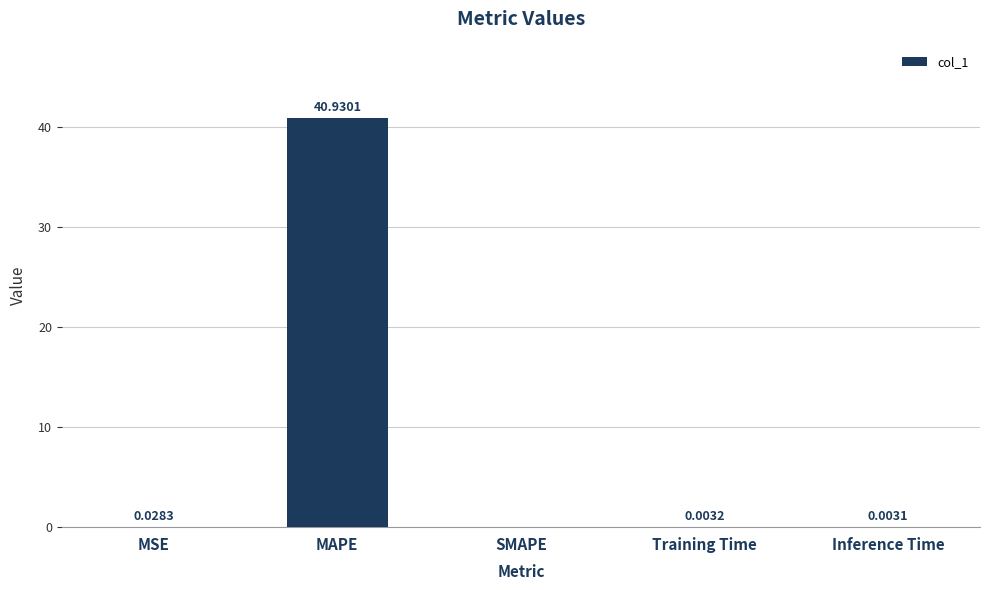

Between SMAPE and MAPE, which is larger?

MAPE